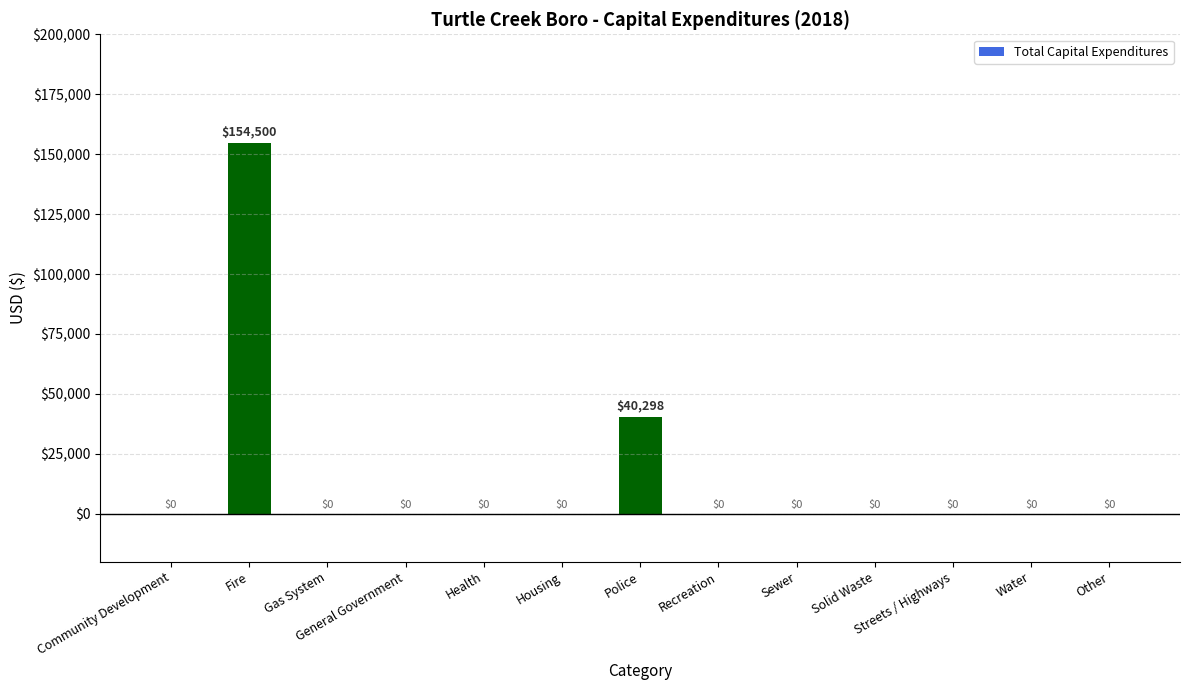

What is the average value?

14984